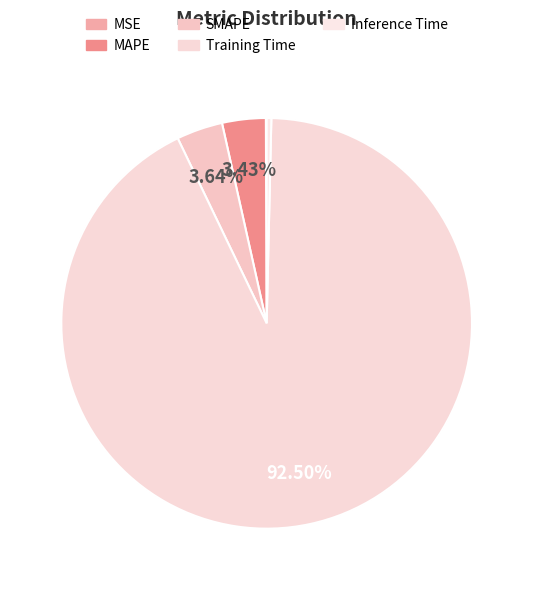

What is the smallest slice in the pie chart?

MSE